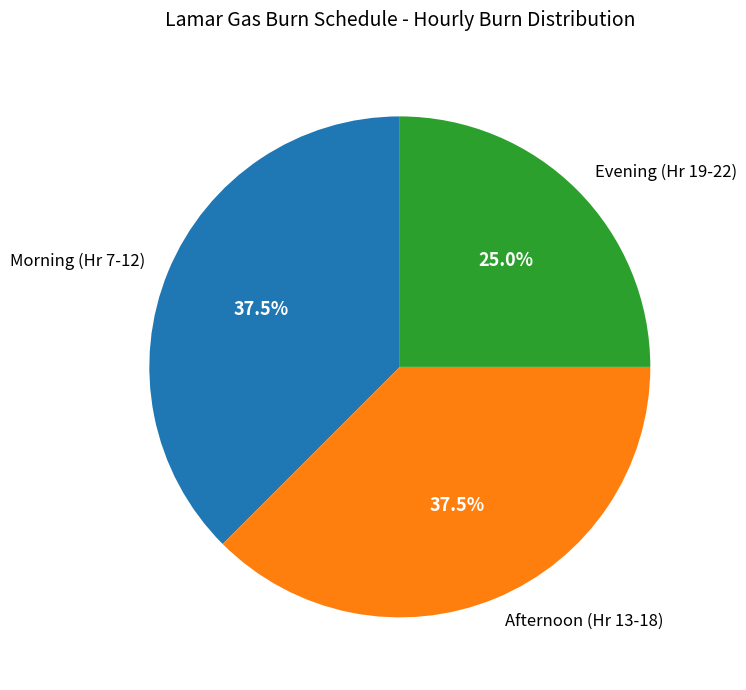

Is there a majority slice in this chart?

No